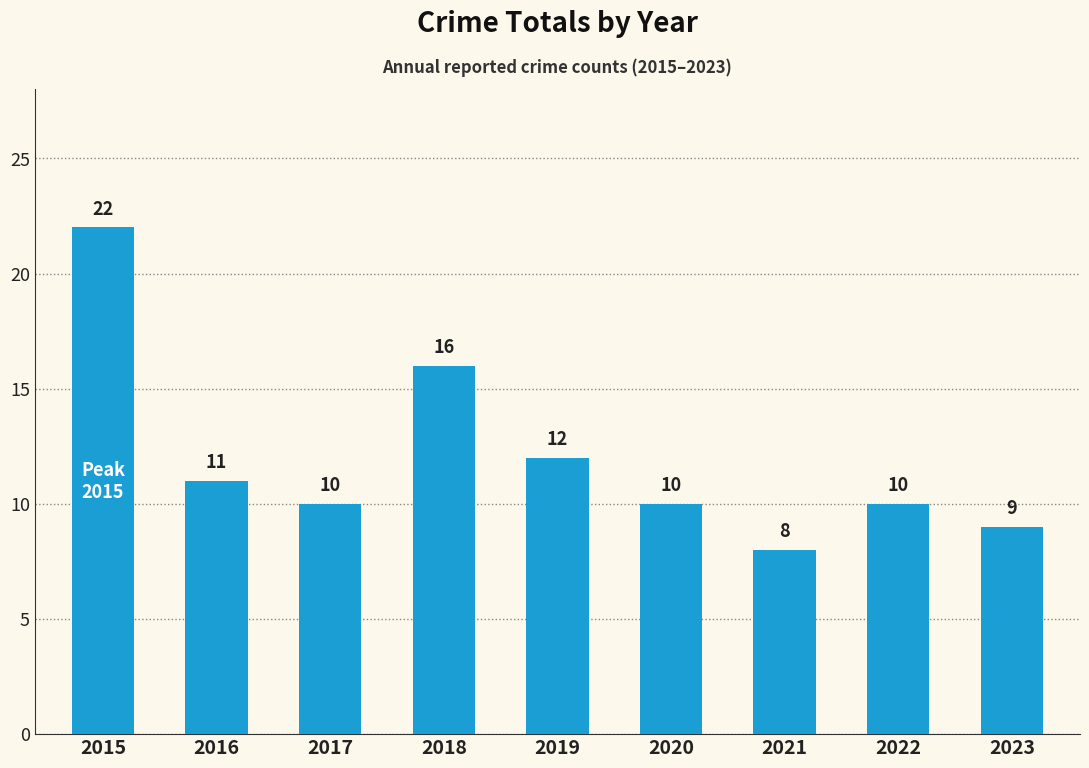

What is the value of the 3rd bar from the left?

10